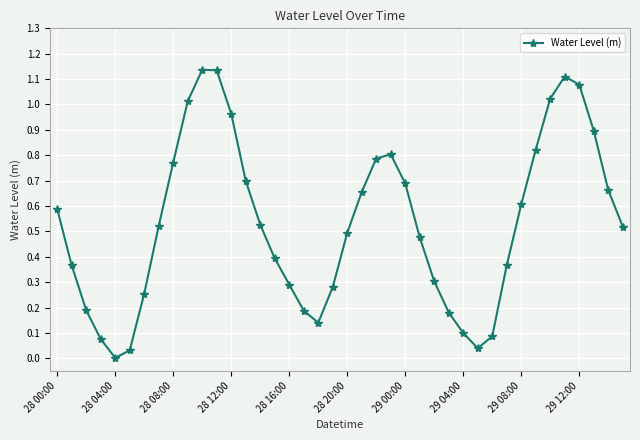

True or false: the data has more than 2 interior local peaks.

True